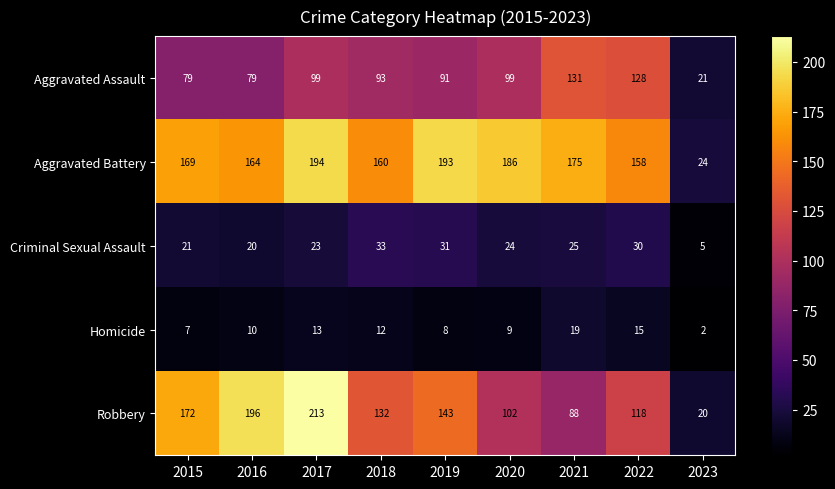

Which series has the largest range (max minus min)?

Robbery